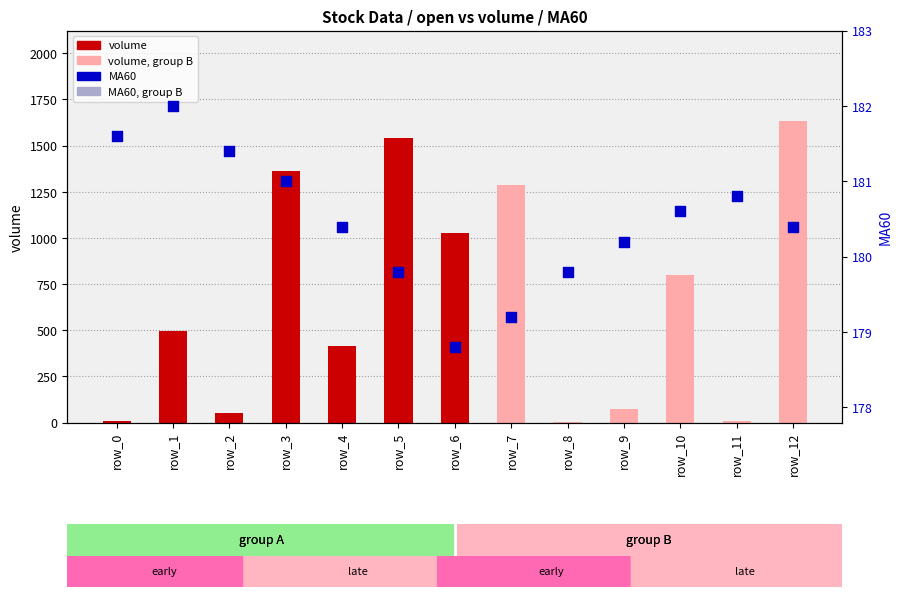

Is the value of MA60 at row_4 greater than the value of volume at row_2?

Yes